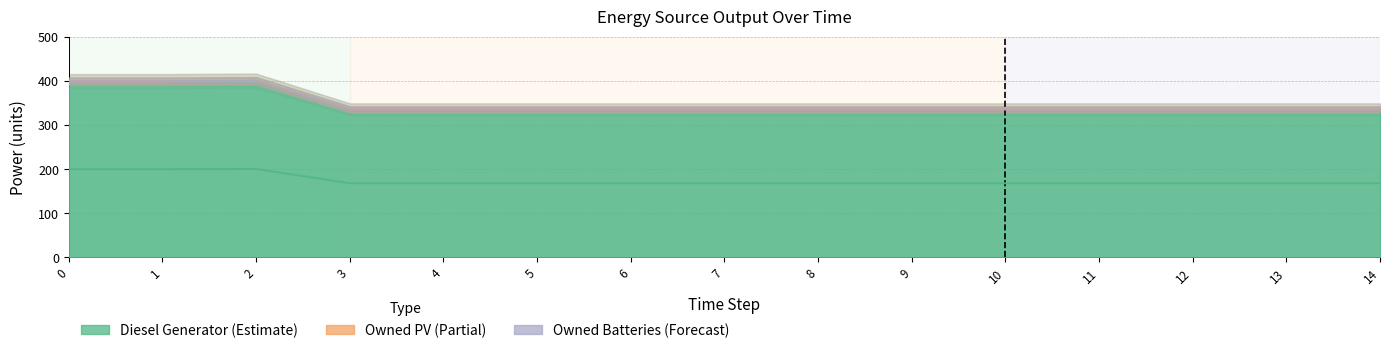

Is it true that Diesel Generator equals 336 at 6?

True